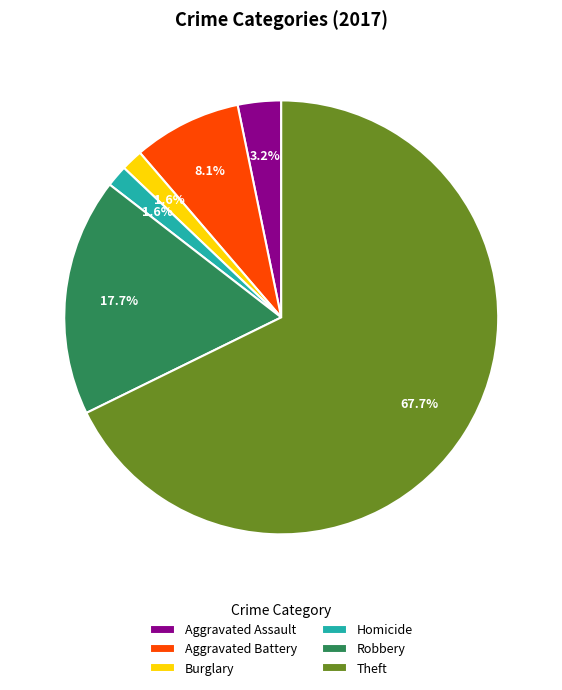

What is the majority slice?

Theft